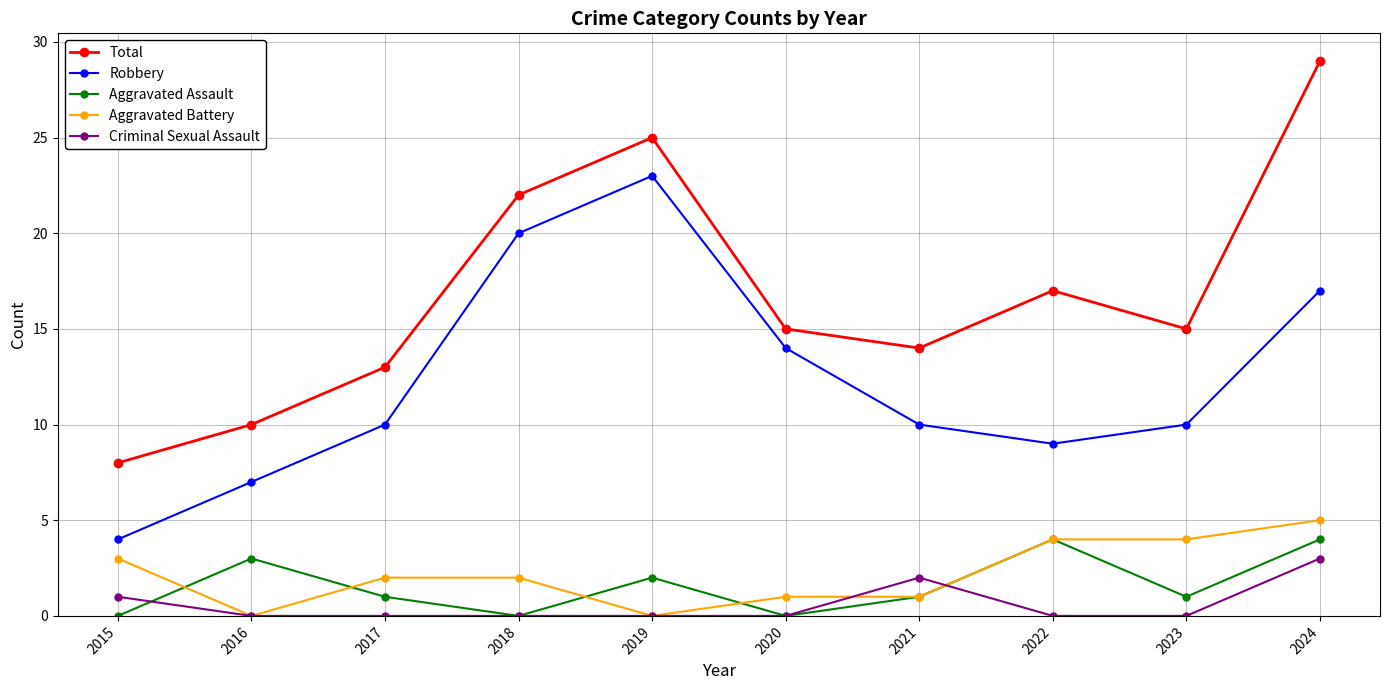

What is the difference between the maximum and second lowest values in the Robbery series?

16